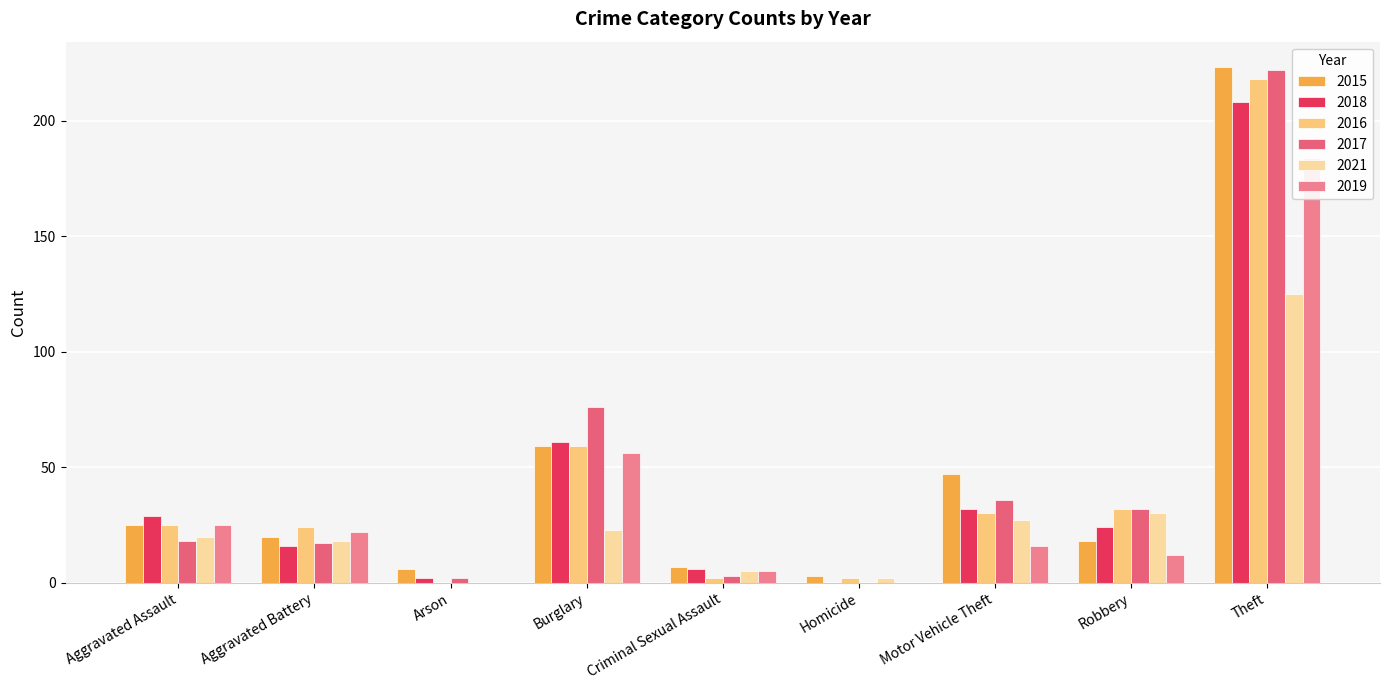

What is the value of the 2017 bar at the 8th from the left?

32